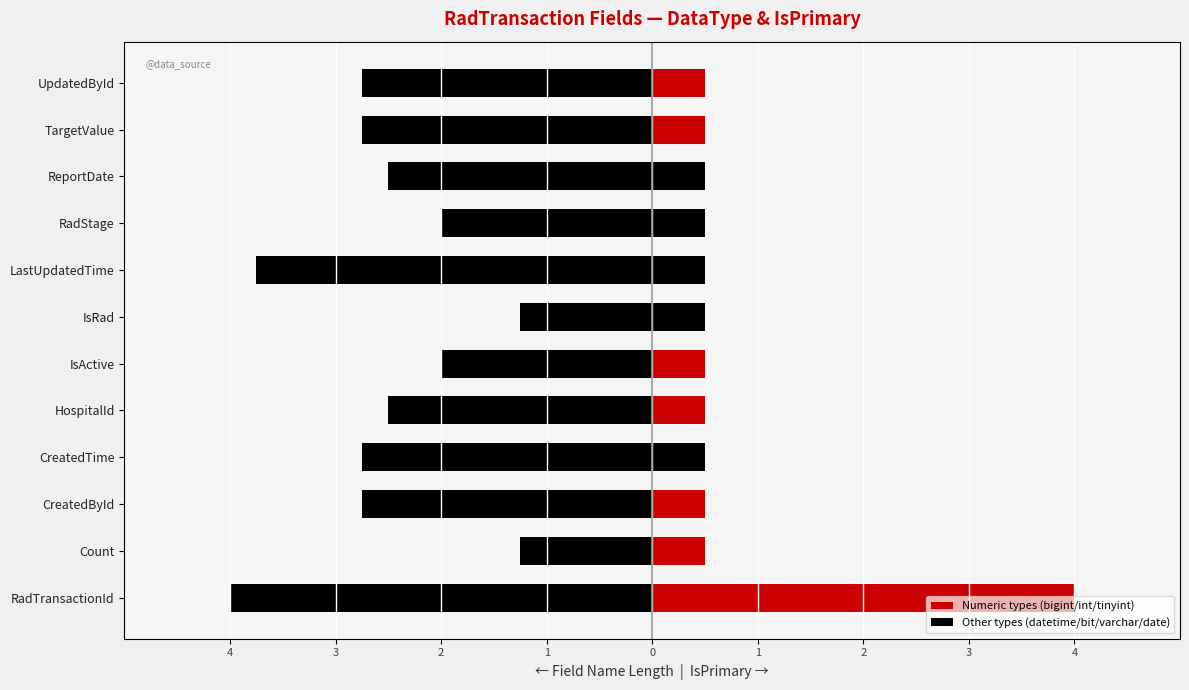

Count the number of data series in this chart.

2